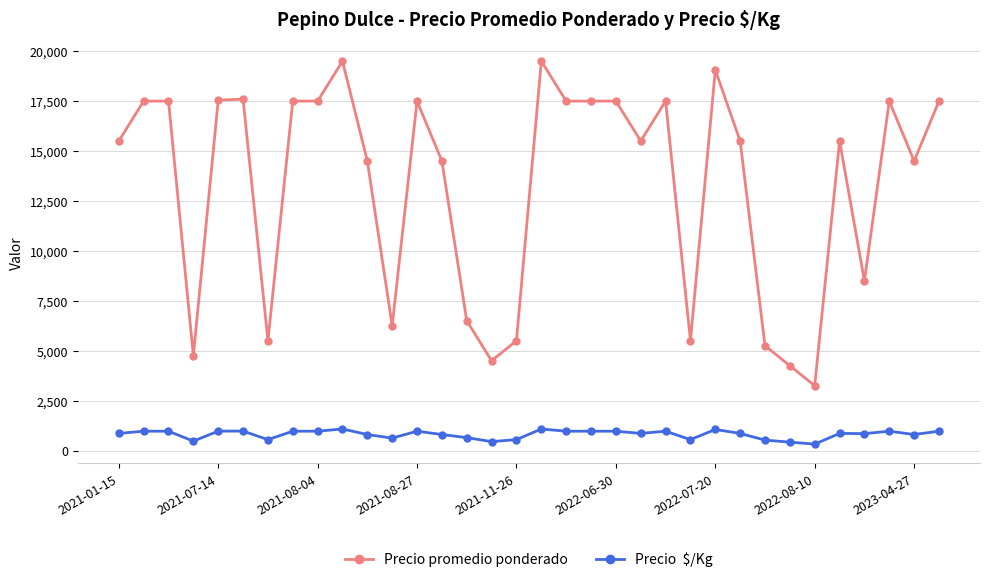

What is the total value across all series at 2023-04-27?

15306